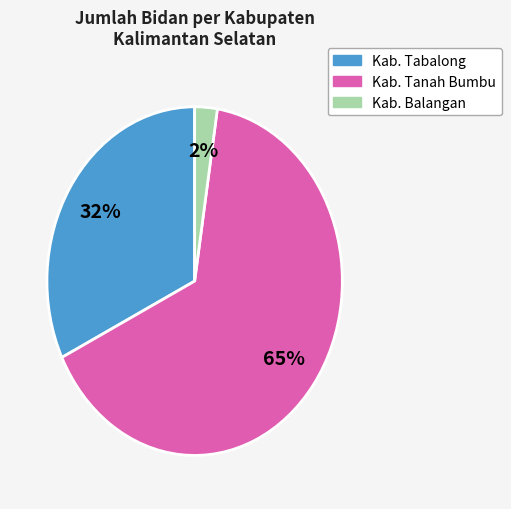

Do Kab. Balangan and Kab. Tabalong together represent more than half of the pie?

No